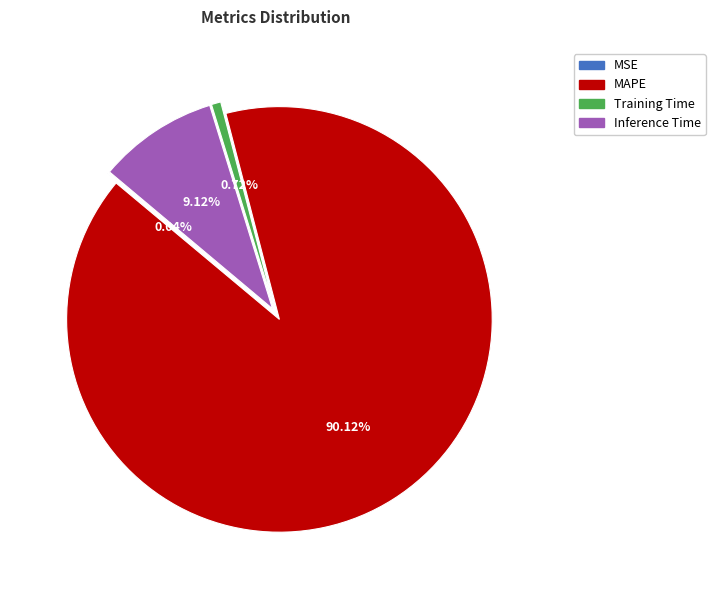

Which category accounts for the majority?

MAPE